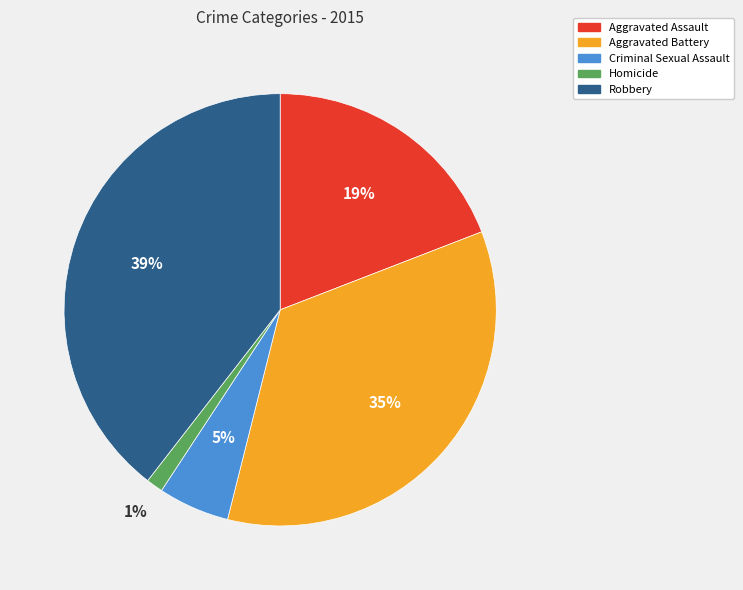

Rank the categories by value from highest to lowest.

Robbery, Aggravated Battery, Aggravated Assault, Criminal Sexual Assault, Homicide